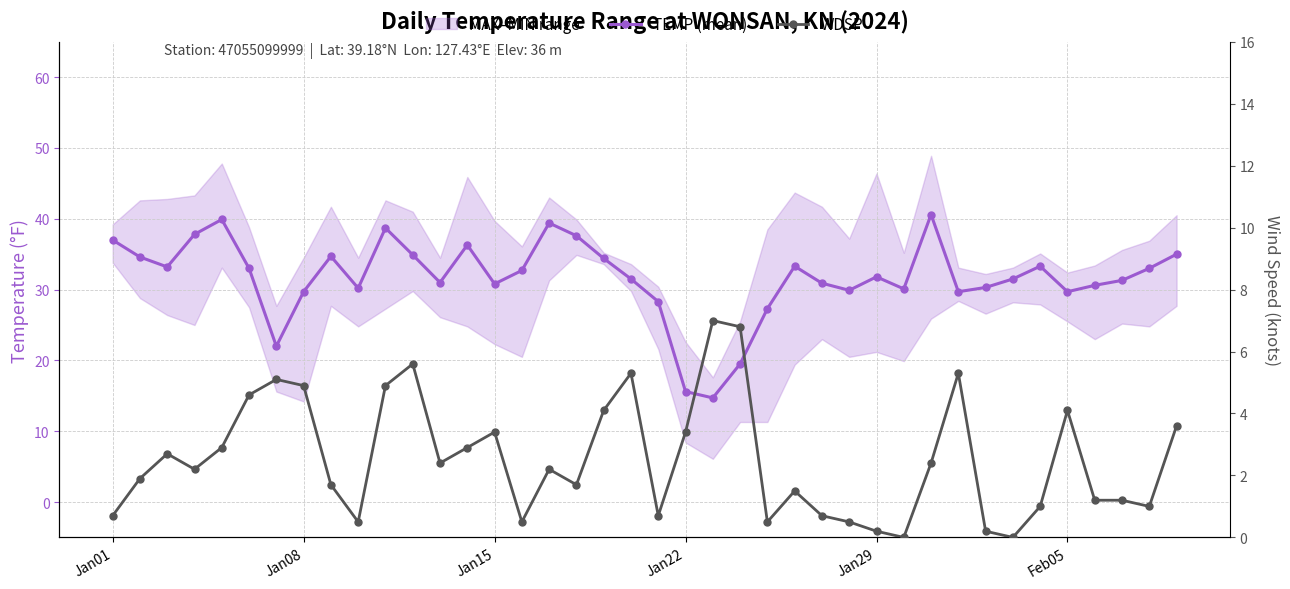

At how many categories does at least one series exceed 14?

40